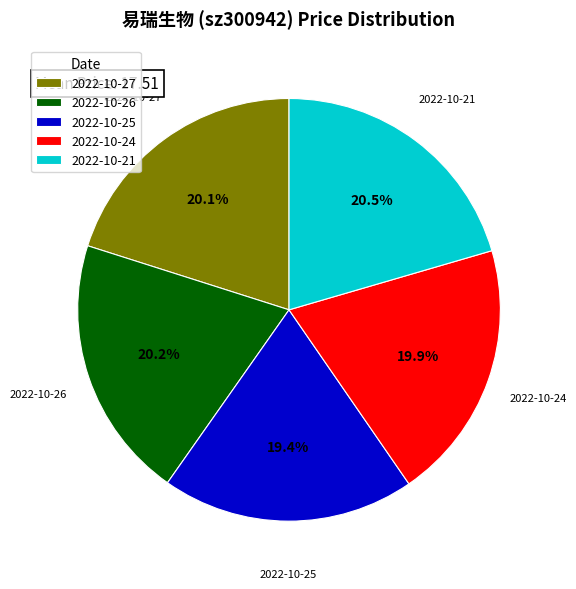

Is the sum of 2022-10-24 and 2022-10-26 greater than half?

No